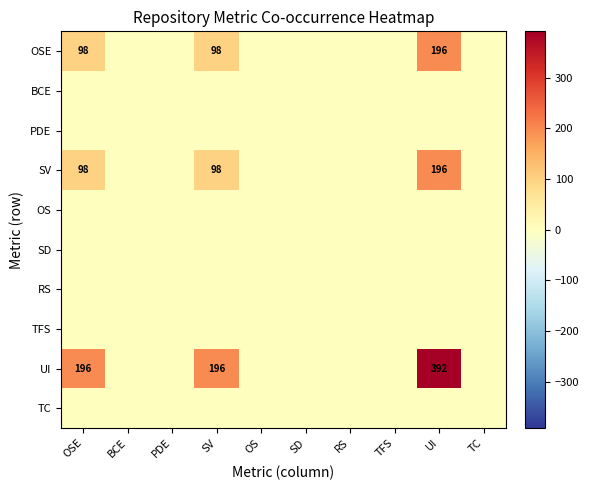

Which label corresponds to the smallest value in the chart?

BCE